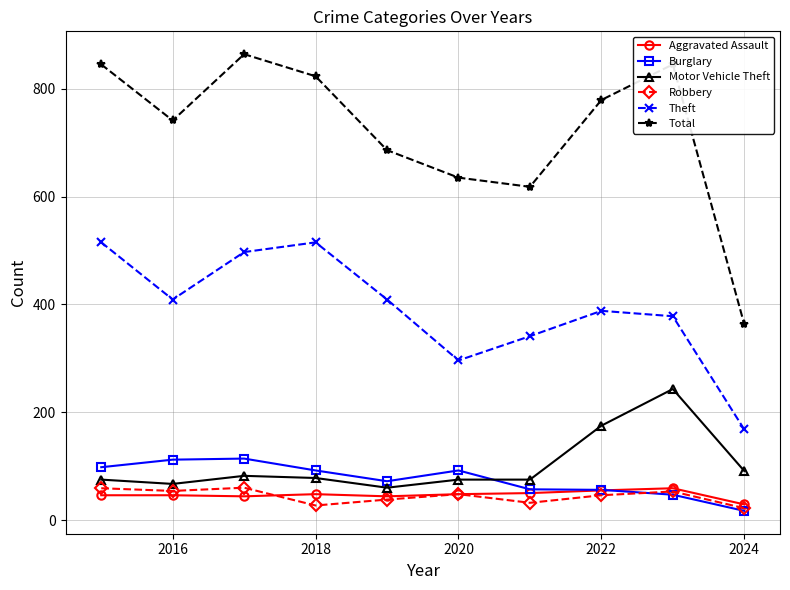

At how many categories does at least one series exceed 704?

6